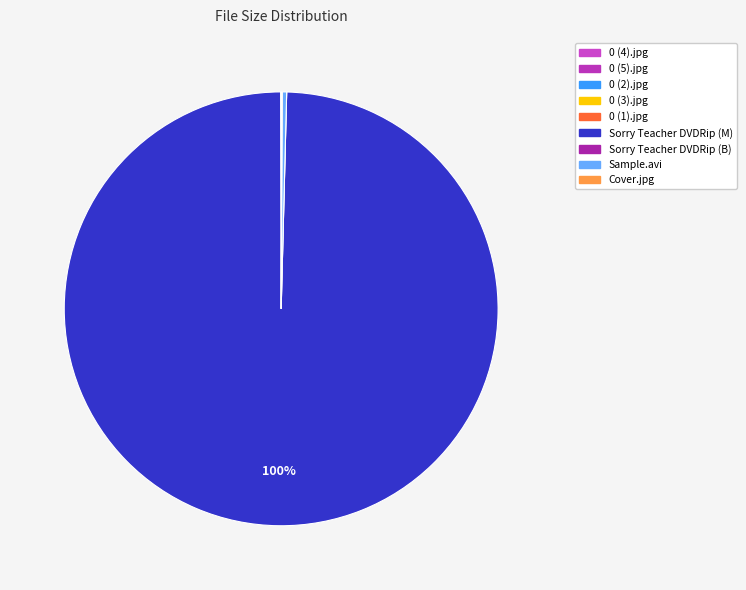

Between 0 (3).jpg and 0 (1).jpg, which is larger?

0 (3).jpg